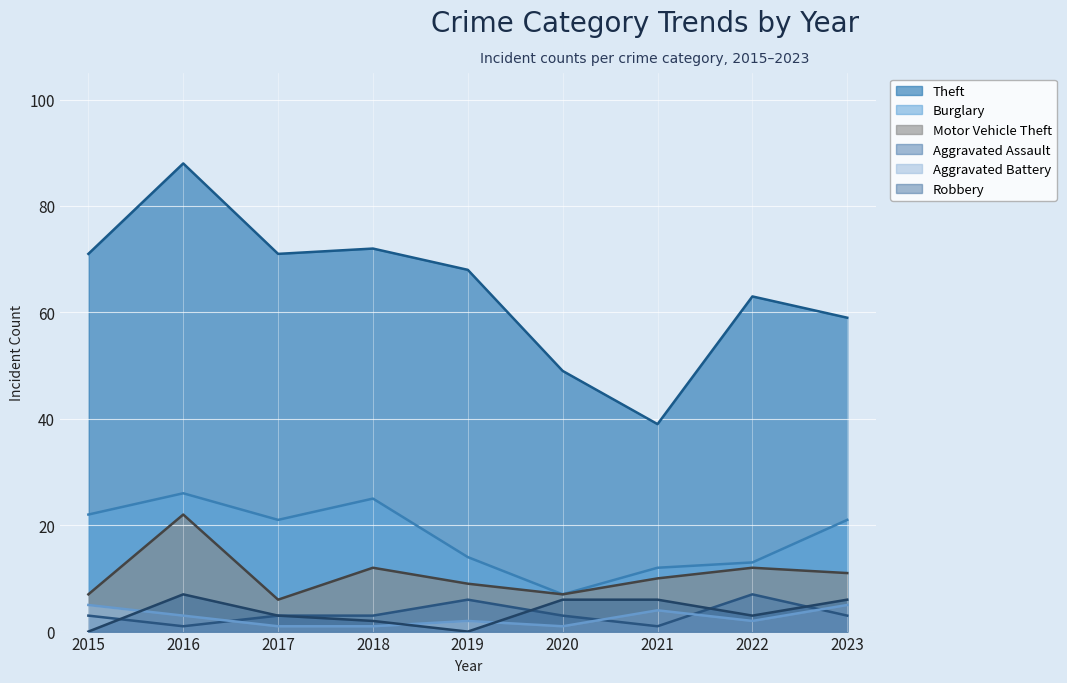

How many positive values does the Robbery series have?

7